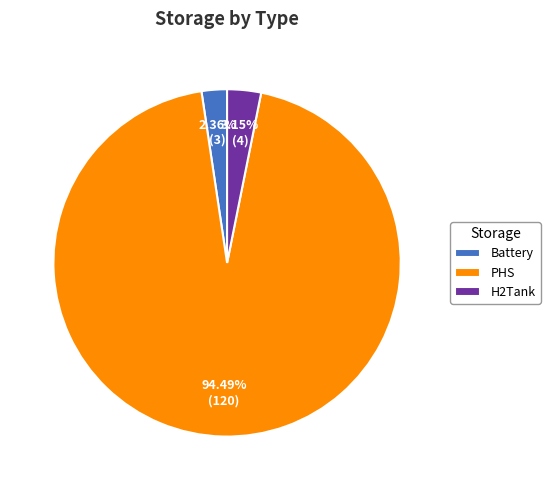

Count the number of slices in the pie.

3